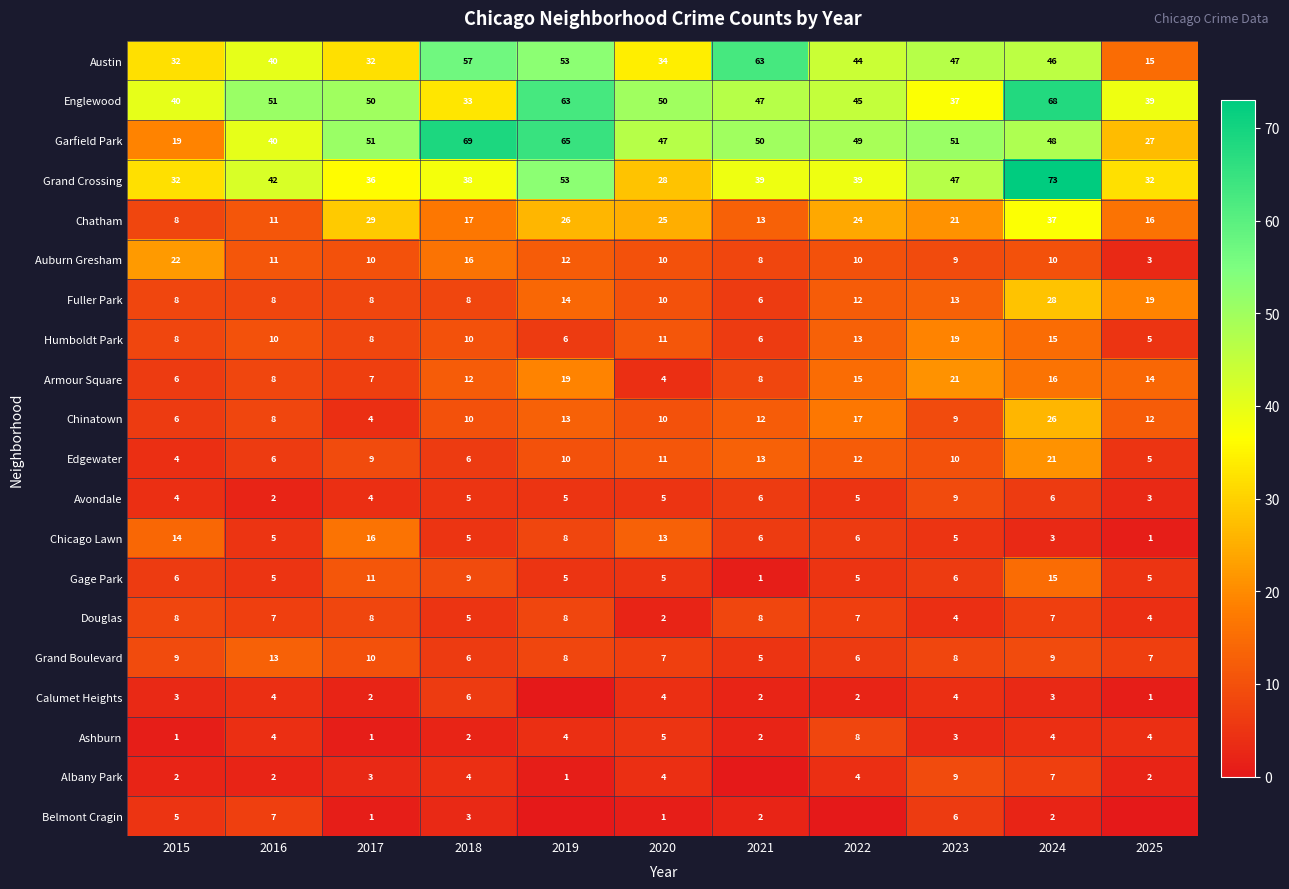

How many data points in Fuller Park are less than 10?

5